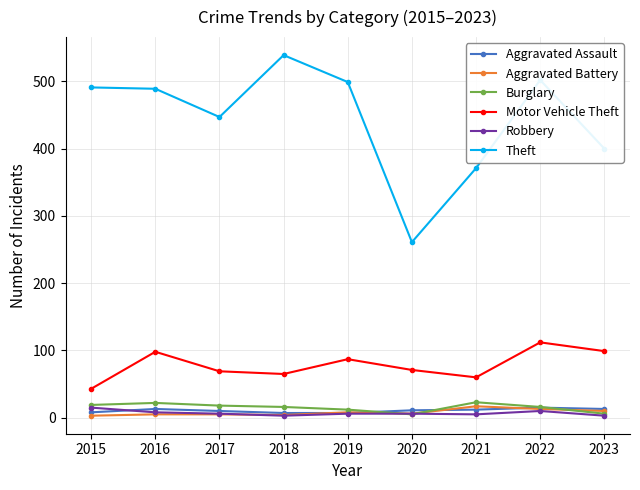

What is the lowest value of the Motor Vehicle Theft series?

43